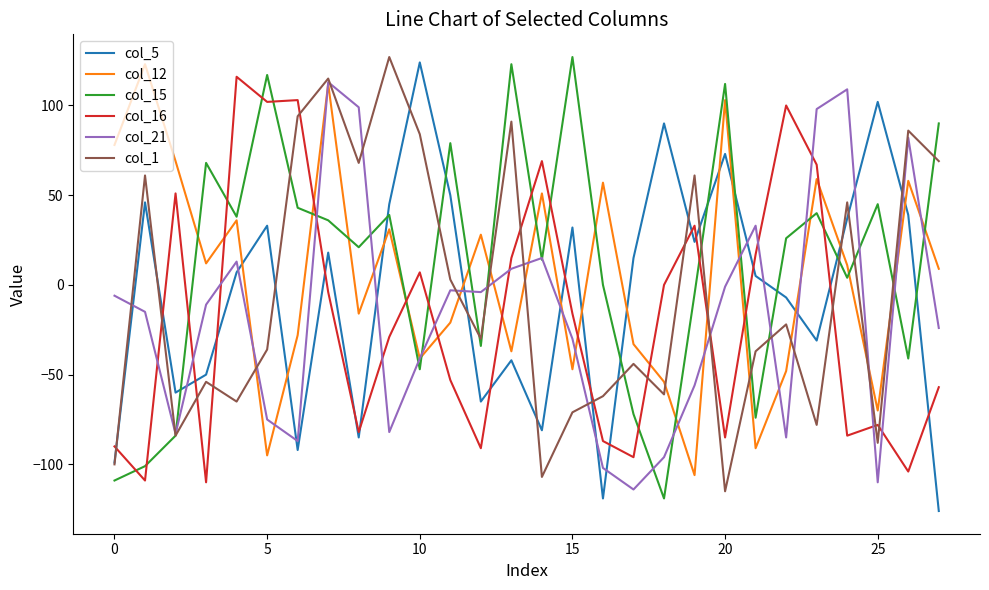

True or false: col_16 and col_15 intersect in this chart.

True